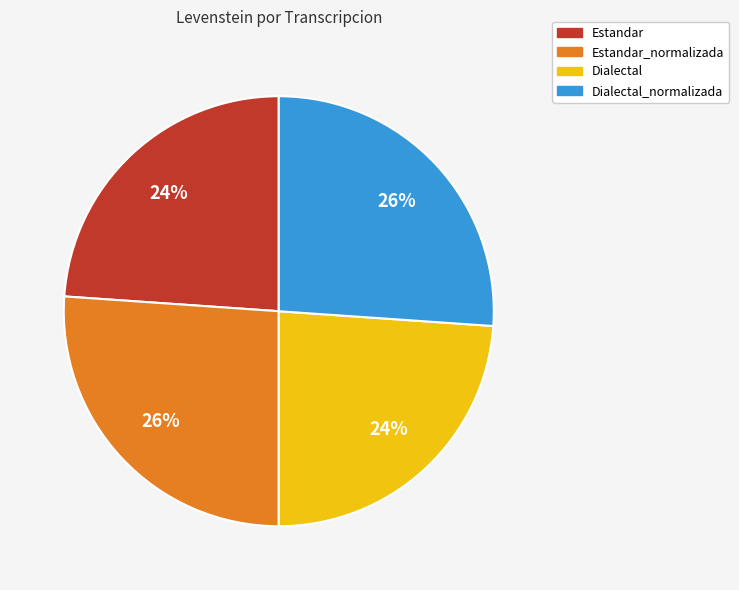

To the nearest percent, what is the average slice percentage?

25%